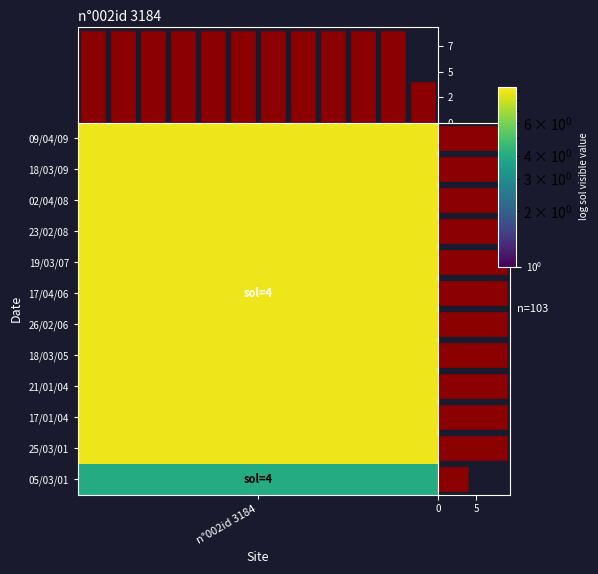

How many data points does each series have?

12